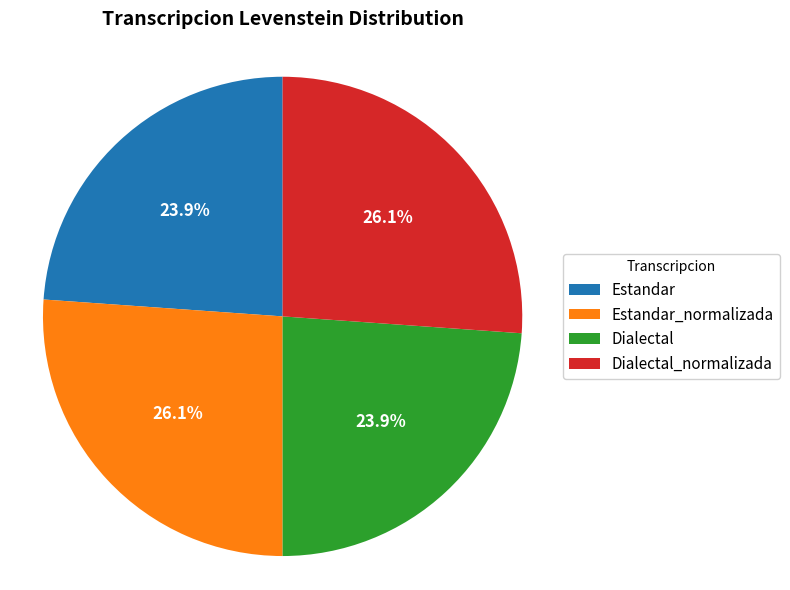

Combined, what portion of the pie is Dialectal_normalizada and Dialectal?

50.0%